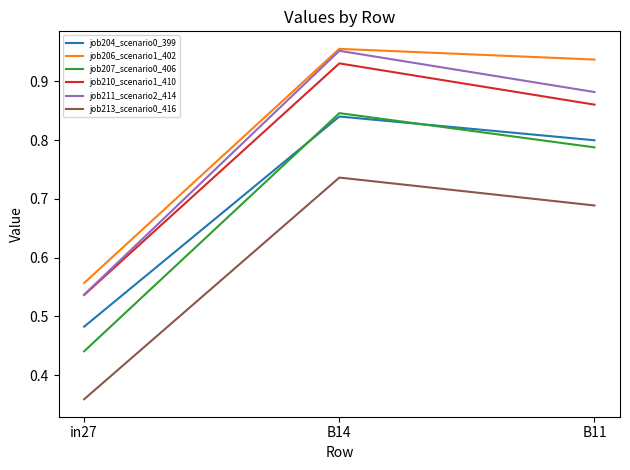

Is the value of job210_scenario1_410 at B14 greater than the value of job204_scenario0_399 at in27?

Yes